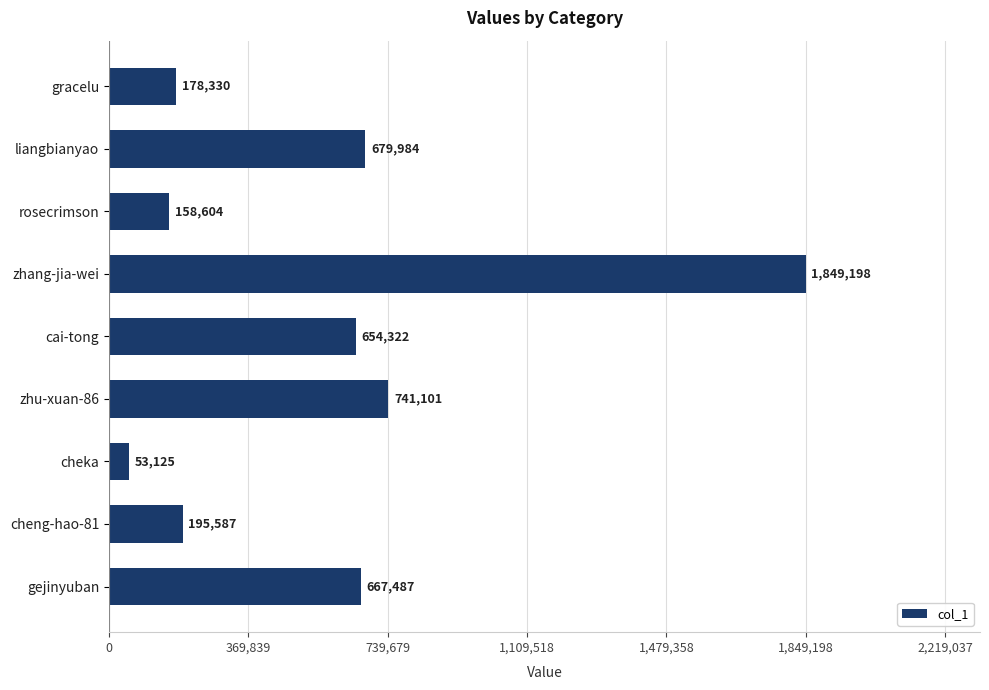

Is it true that the value at cai-tong is 921072?

False